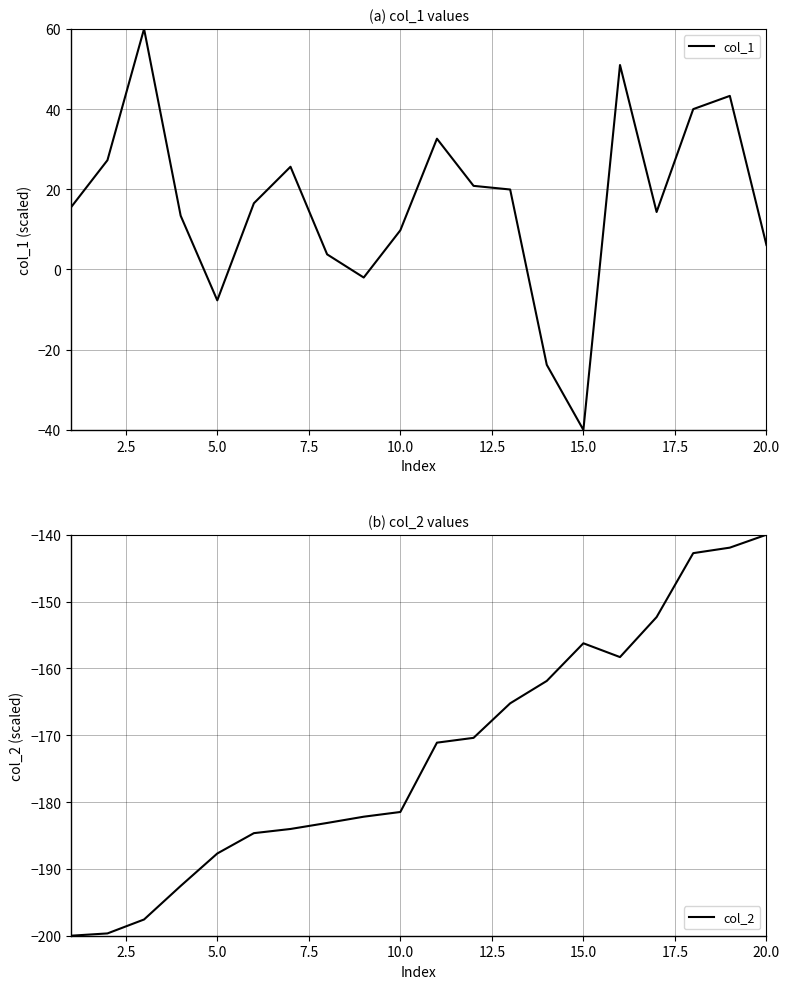

Reading left to right, transcribe all the data shown in this chart.

col_1: 15.5	27.3	60.0	13.4	-7.7	16.5	25.6	3.8	-2.0	9.8	32.6	20.9	19.9	-23.8	-40.0	51.0	14.3	40.0	43.3	6.1
col_2: -200.0	-199.7	-197.6	-192.6	-187.7	-184.7	-184.0	-183.1	-182.2	-181.5	-171.1	-170.4	-165.2	-161.9	-156.2	-158.3	-152.3	-142.8	-141.9	-140.0